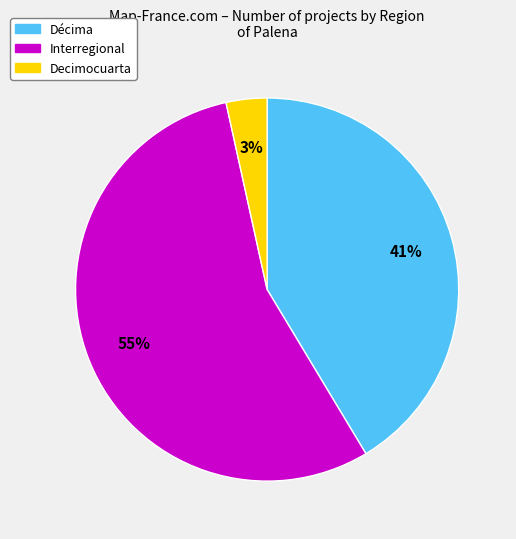

Between Interregional and Décima, which is larger?

Interregional